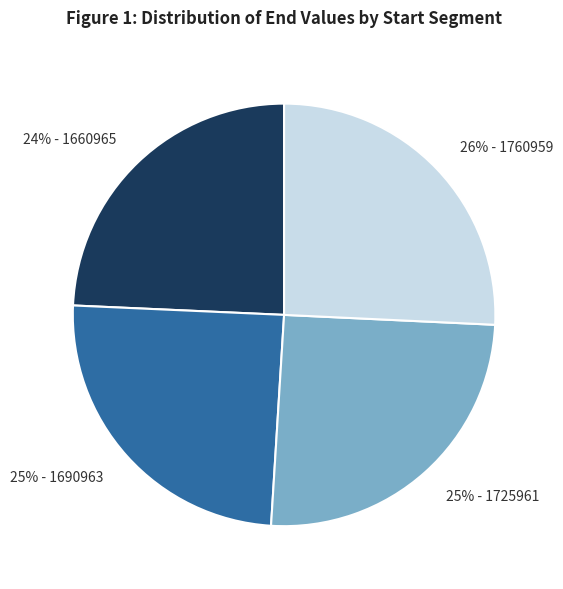

Does any single category account for the majority?

No